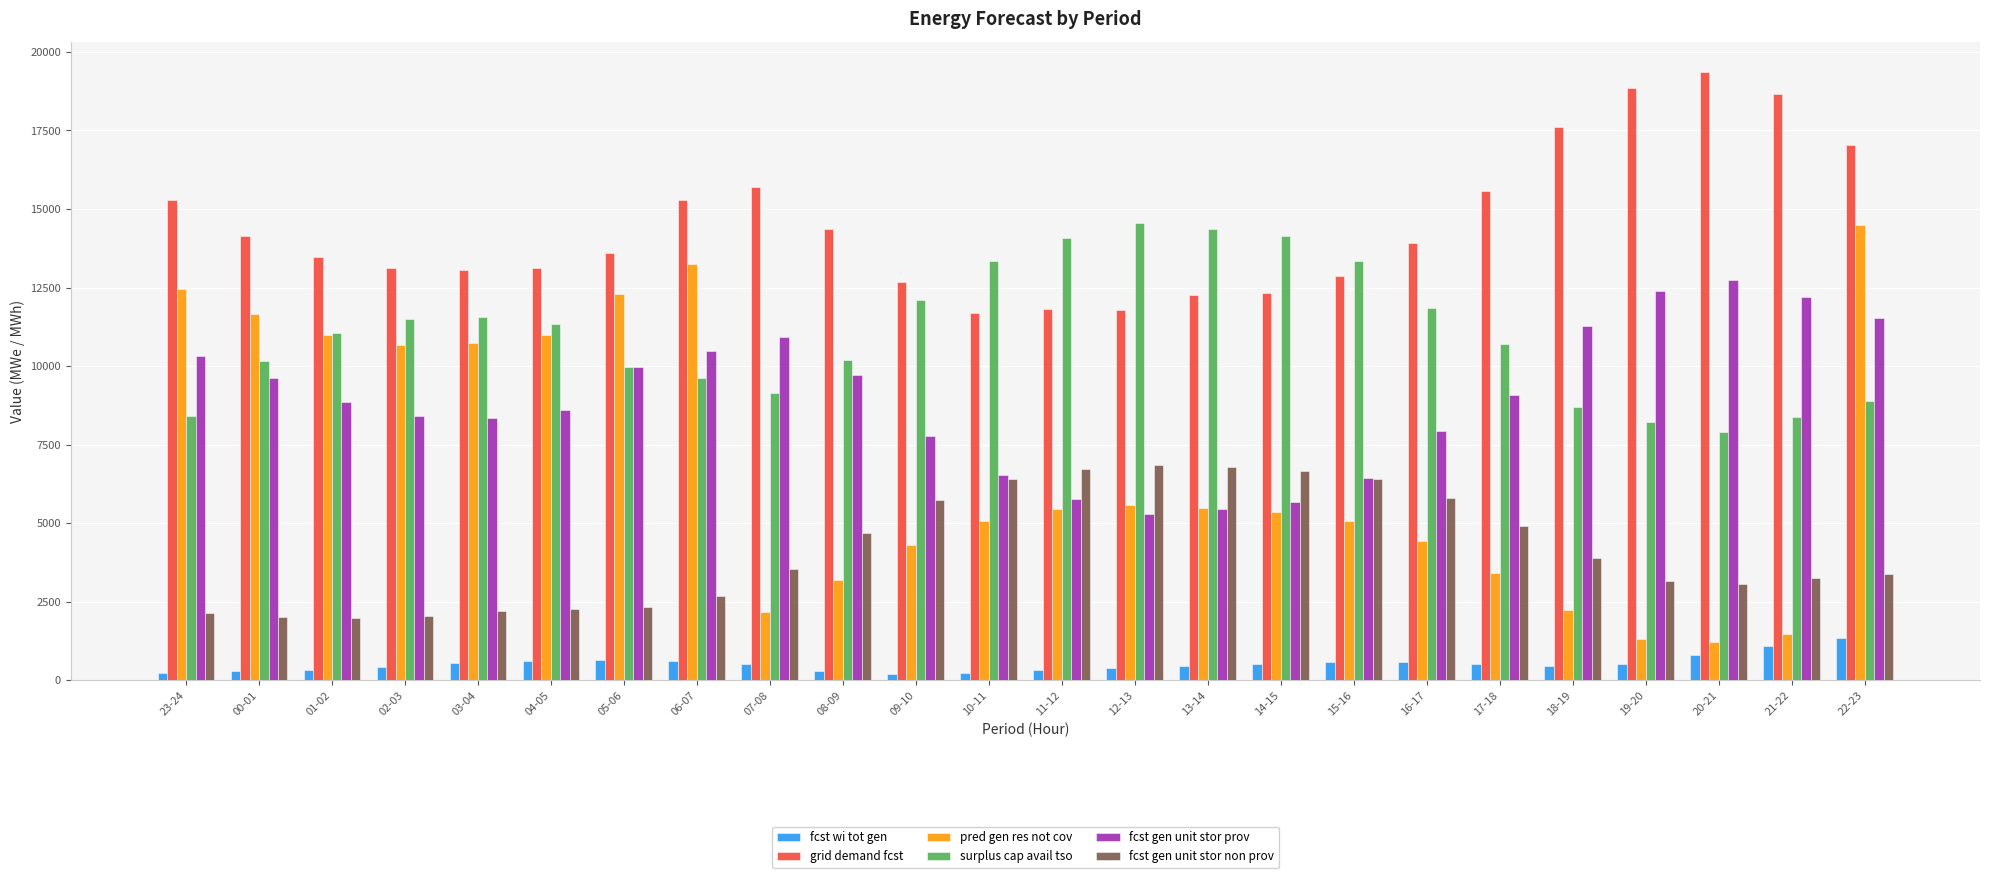

Which category has the highest value across all series?

20-21